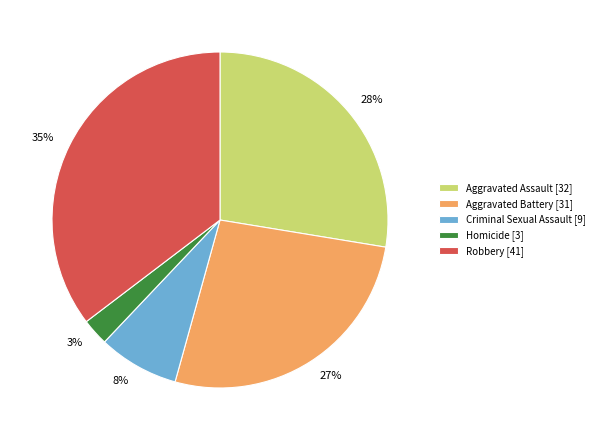

The Robbery slice represents 35% of the pie. True or false?

True